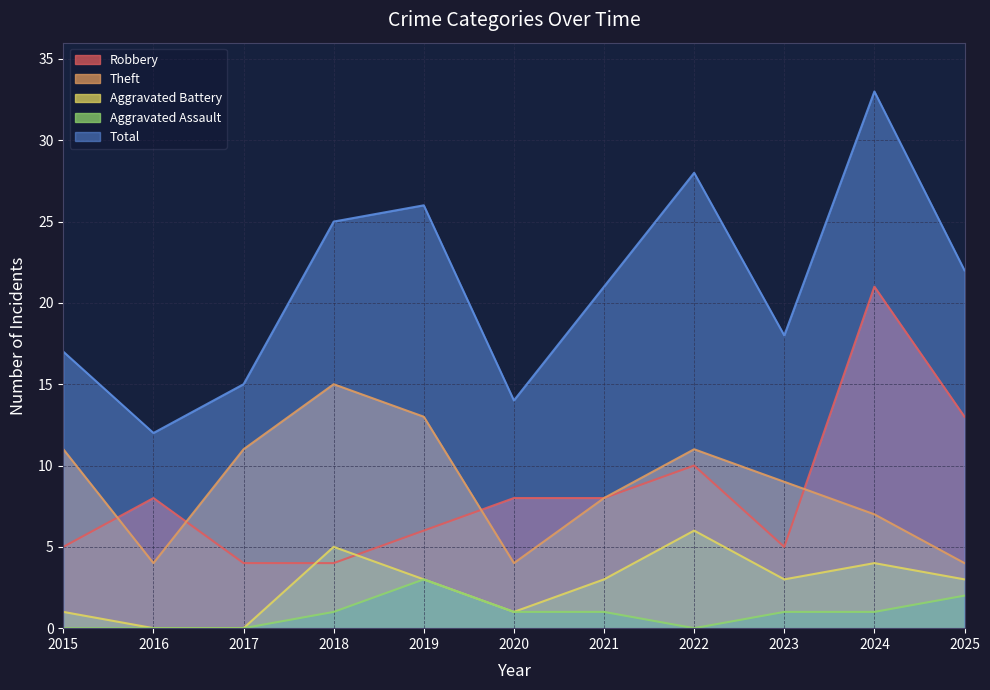

How many lines are shown in the chart?

5